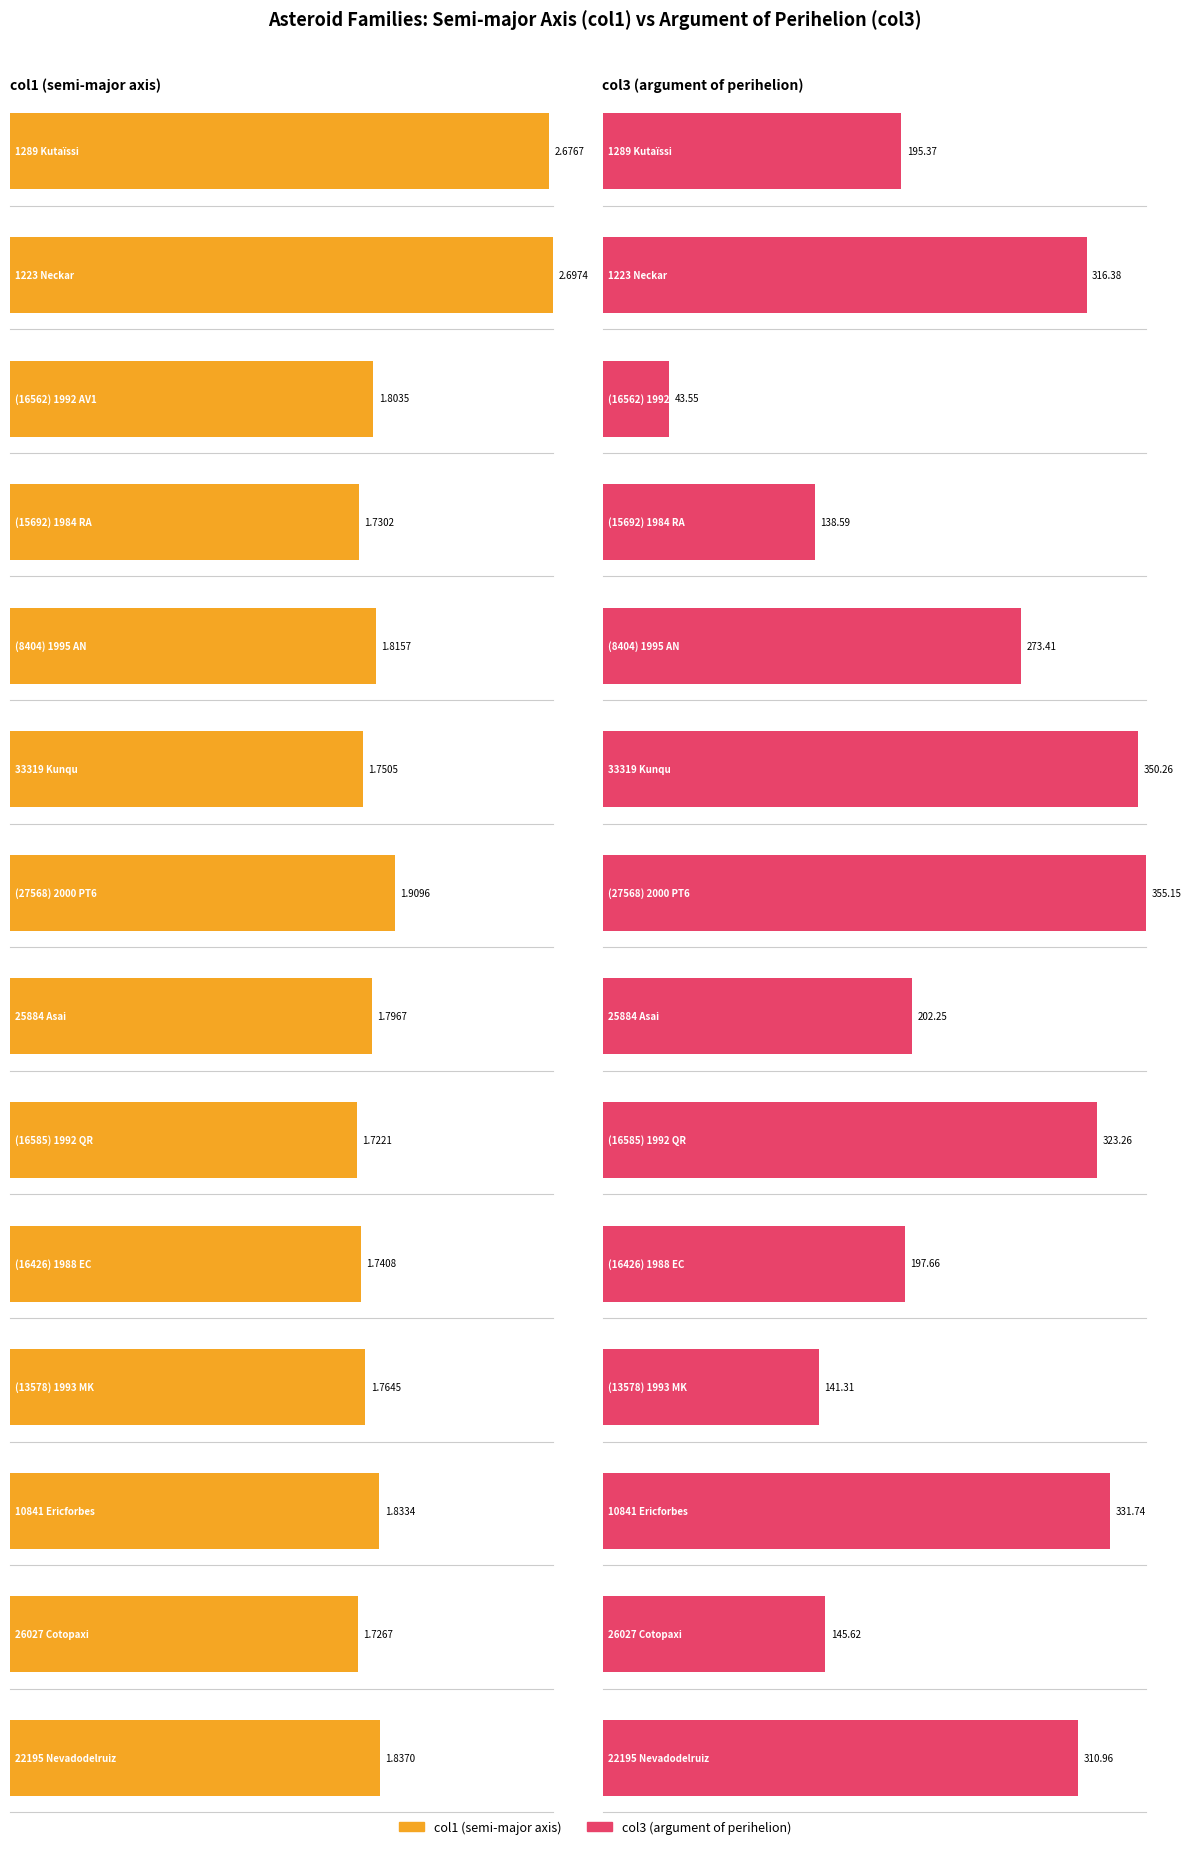

List the series in order of their peak value, highest first.

col3, col1